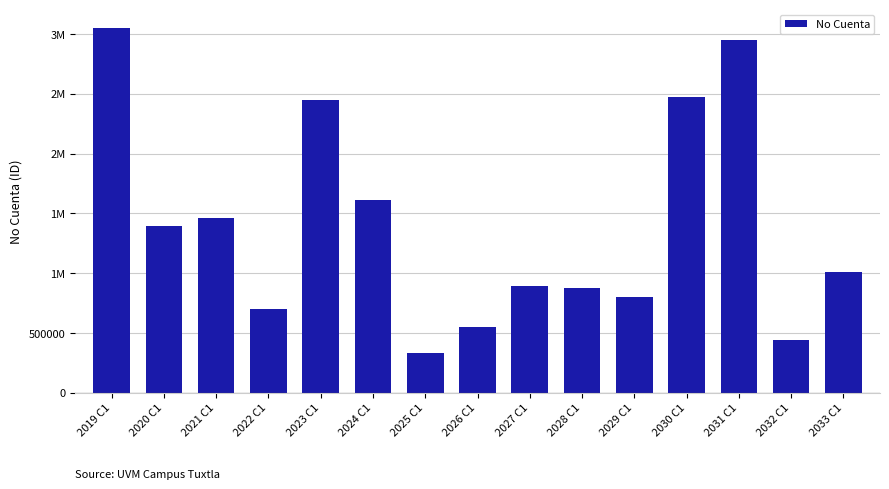

Does the chart contain any negative values?

No